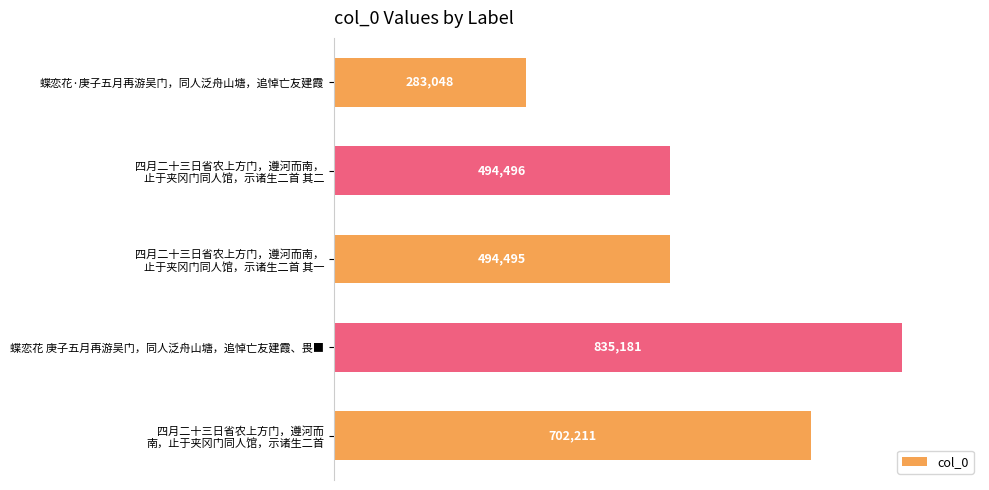

Reading top to bottom, transcribe all the data shown in this chart.

283048	494496	494495	835181	702211